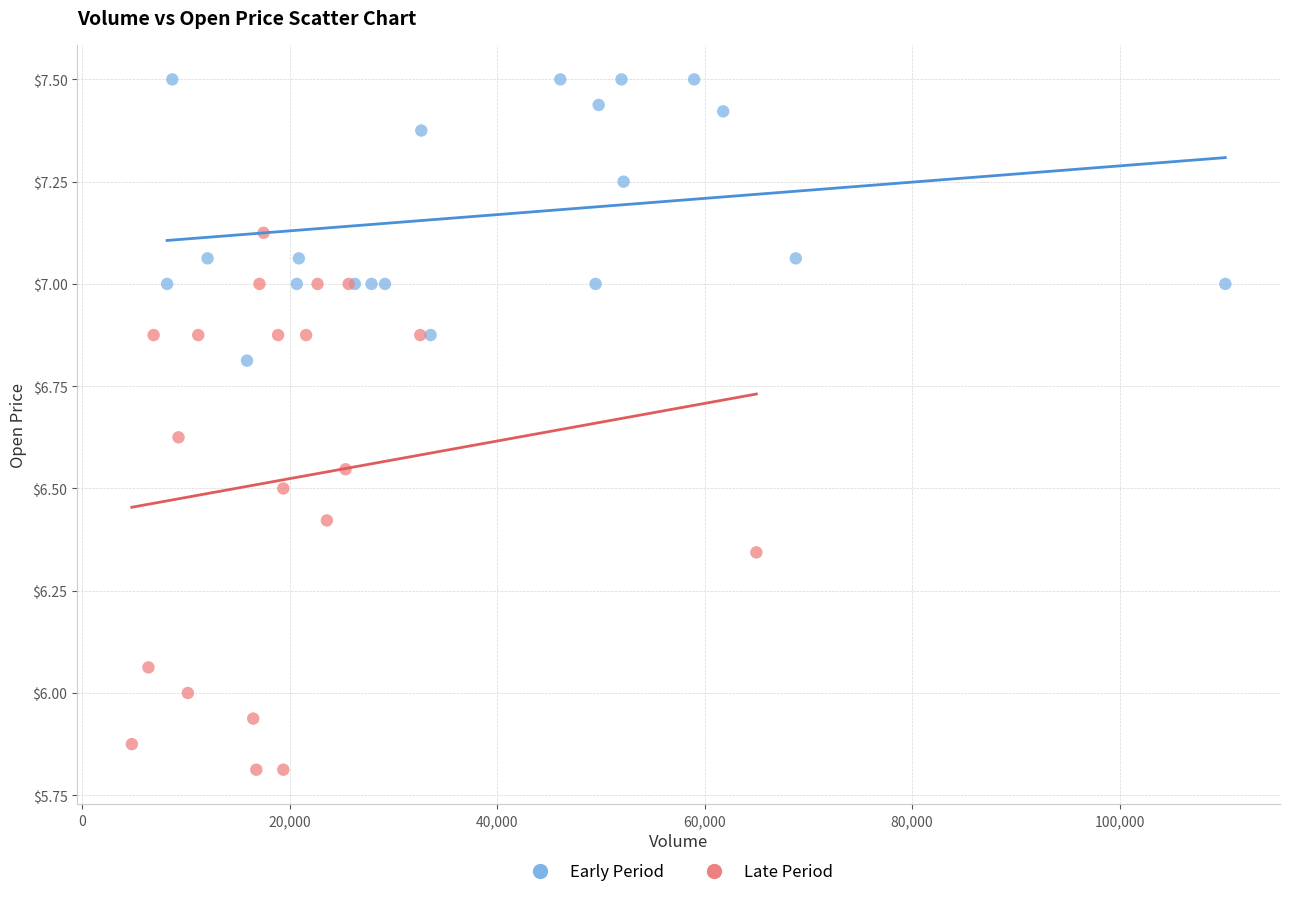

Which series reaches the maximum Y coordinate?

Early Period